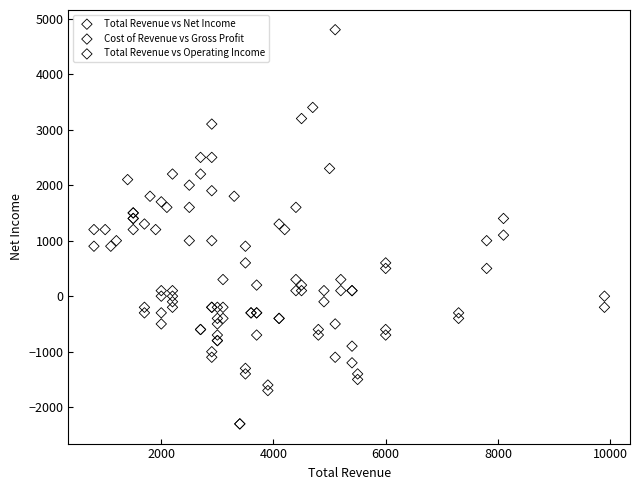

Which series contains the highest Y value?

Cost of Revenue vs Gross Profit